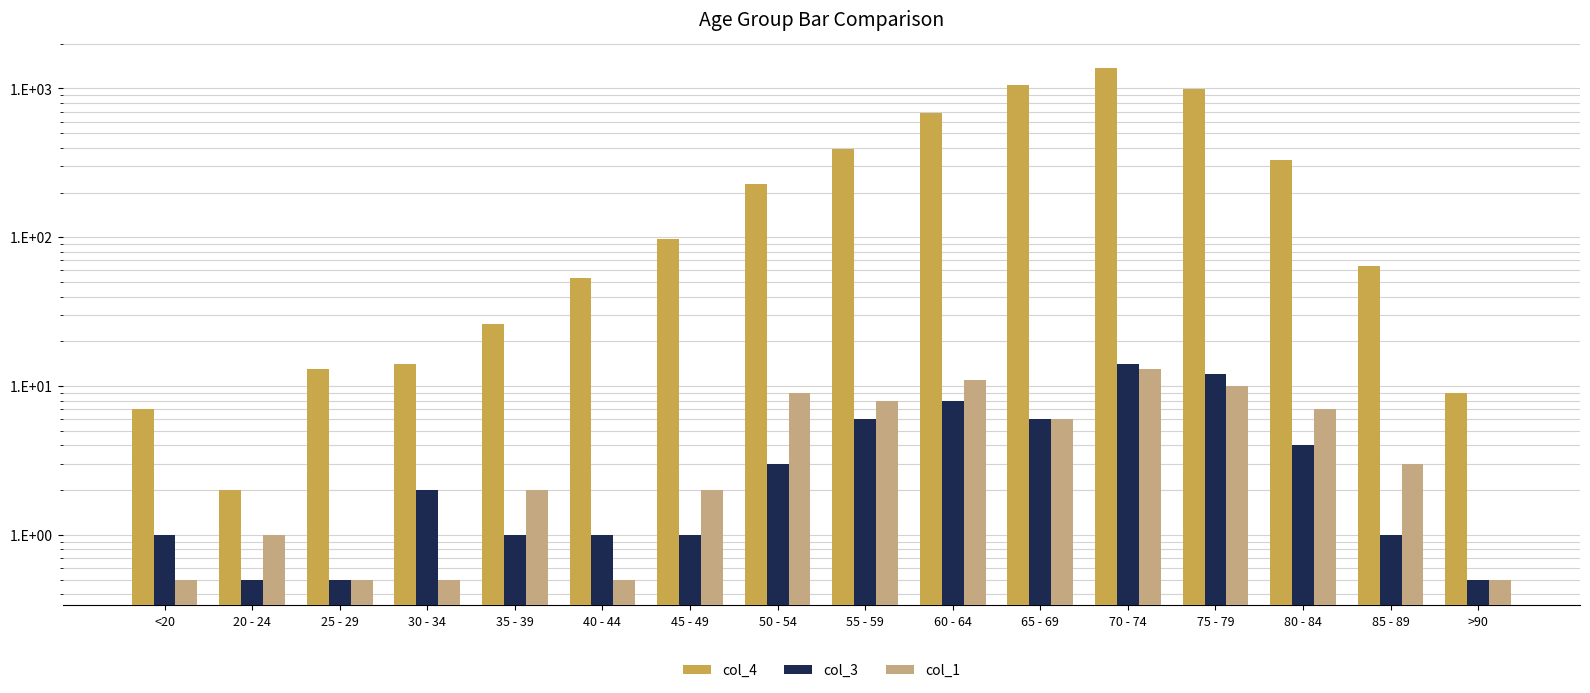

What is the difference between the col_3 values at 55 - 59 and <20?

5.0